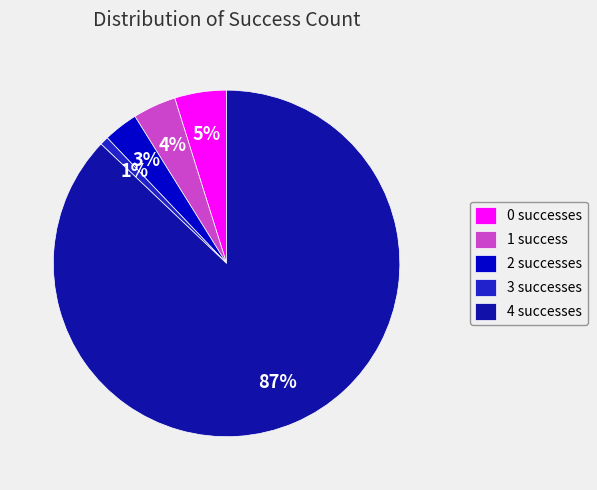

To the nearest percent, what is the average slice percentage?

20%